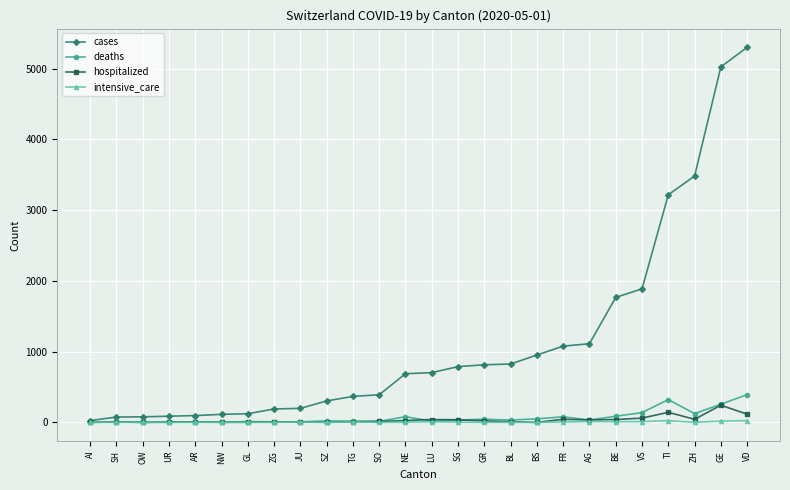

What is the spread (max minus min) of values at VS?

1878